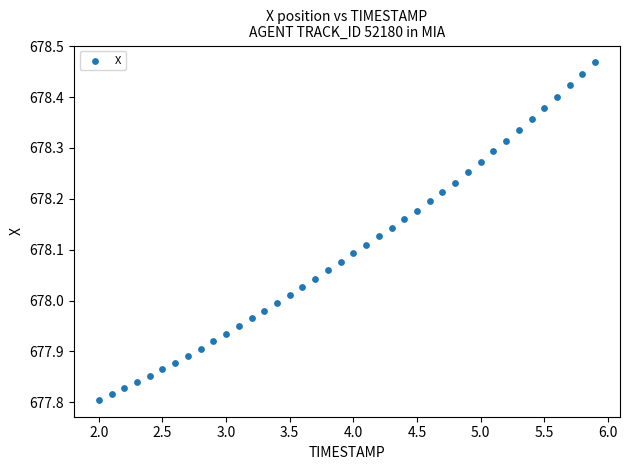

What is the range of X values (max minus min)?

3.9